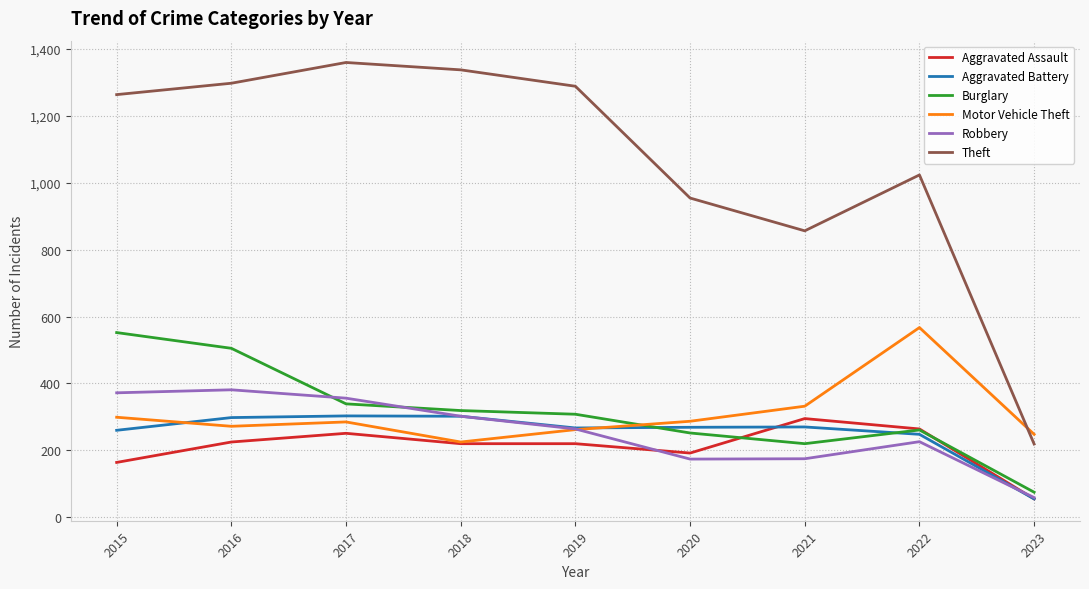

True or false: Motor Vehicle Theft and Theft cross at least once.

True